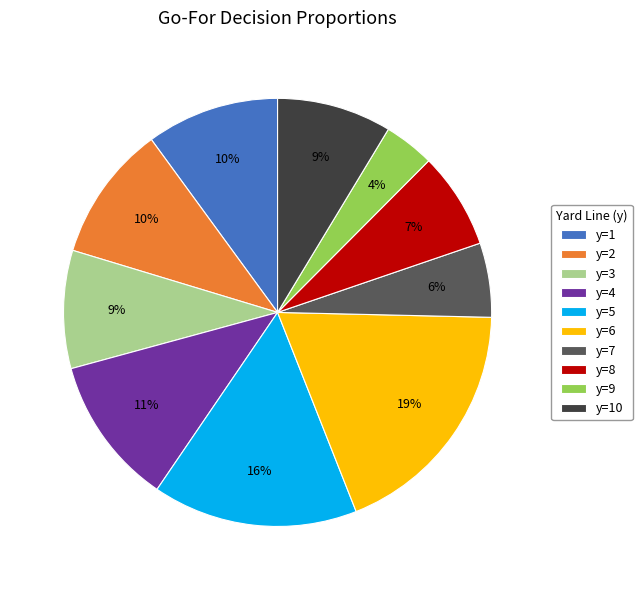

Do y=3 and y=6 together represent more than half of the pie?

No